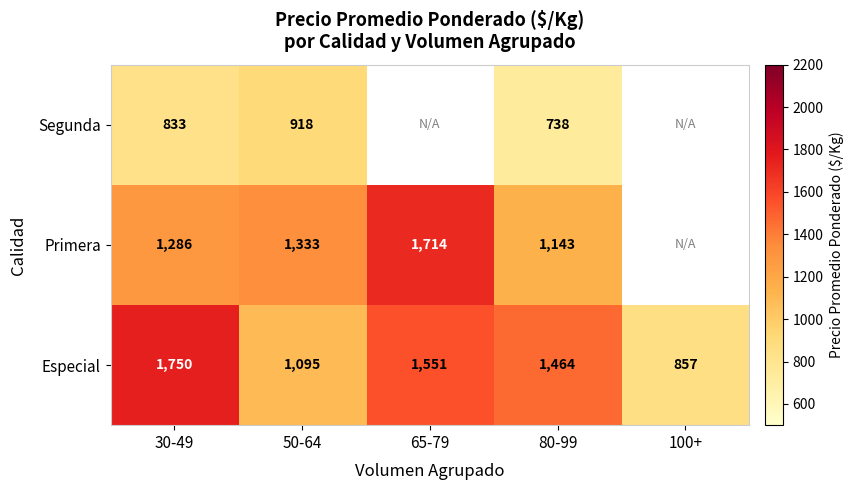

What is the average value of the Especial series?

1343